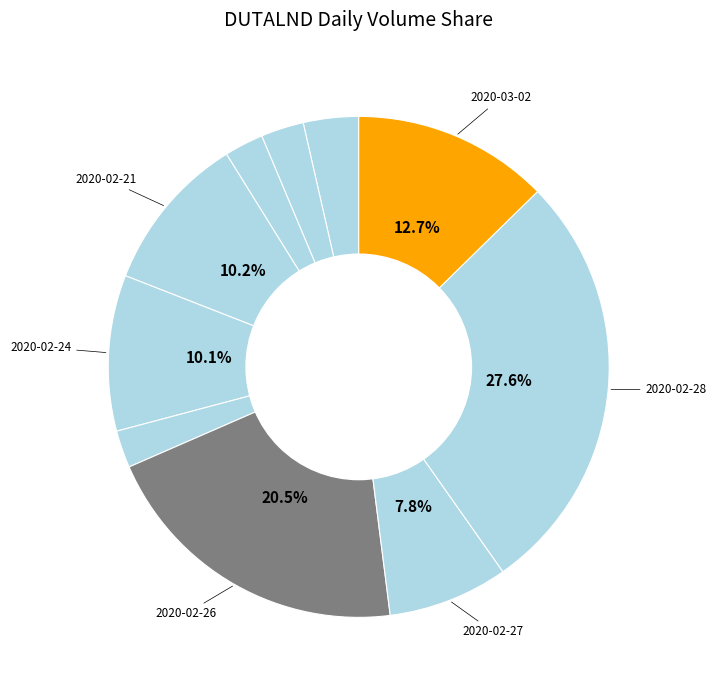

Rank the categories by value from highest to lowest.

2020-02-28, 2020-02-26, 2020-03-02, 2020-02-21, 2020-02-24, 2020-02-27, 2020-02-18, 2020-02-19, 2020-02-20, 2020-02-25